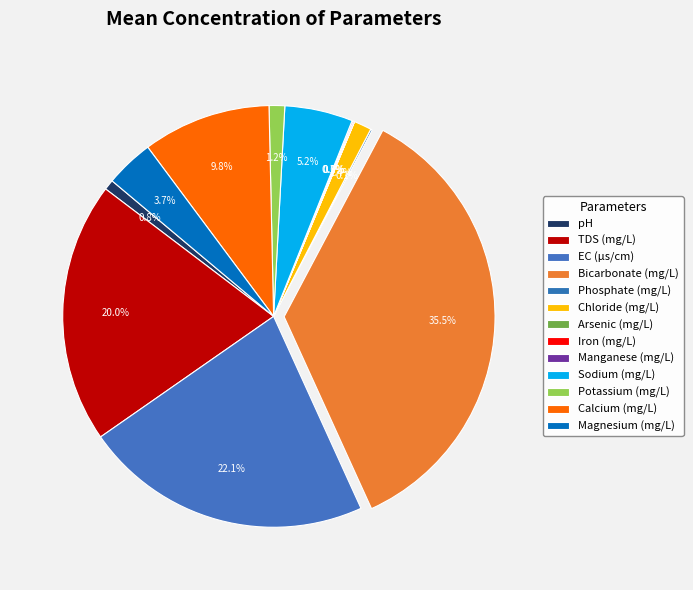

How many slices are in this pie chart?

13